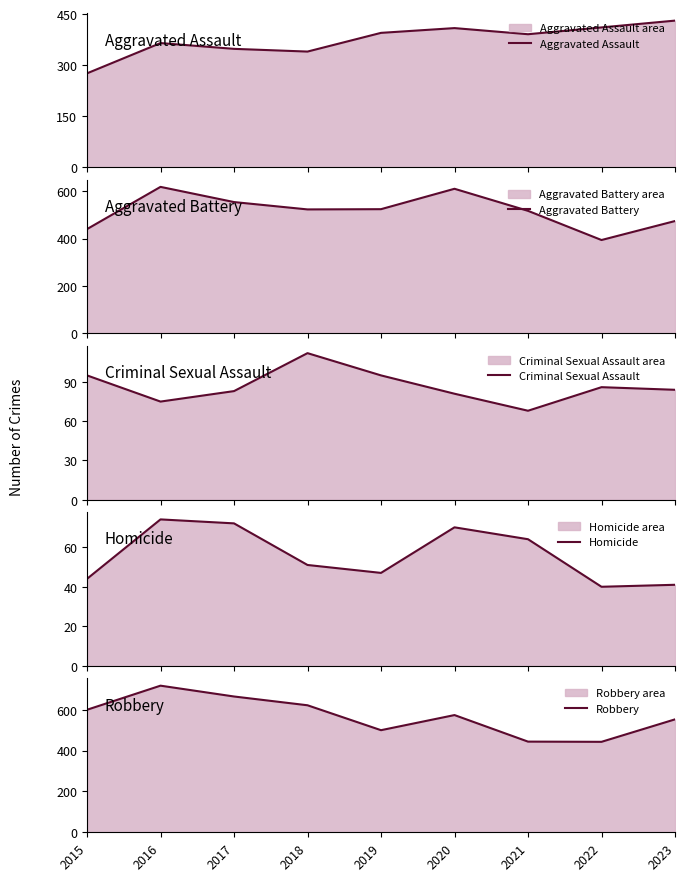

Which label corresponds to the largest value in the chart?

2016